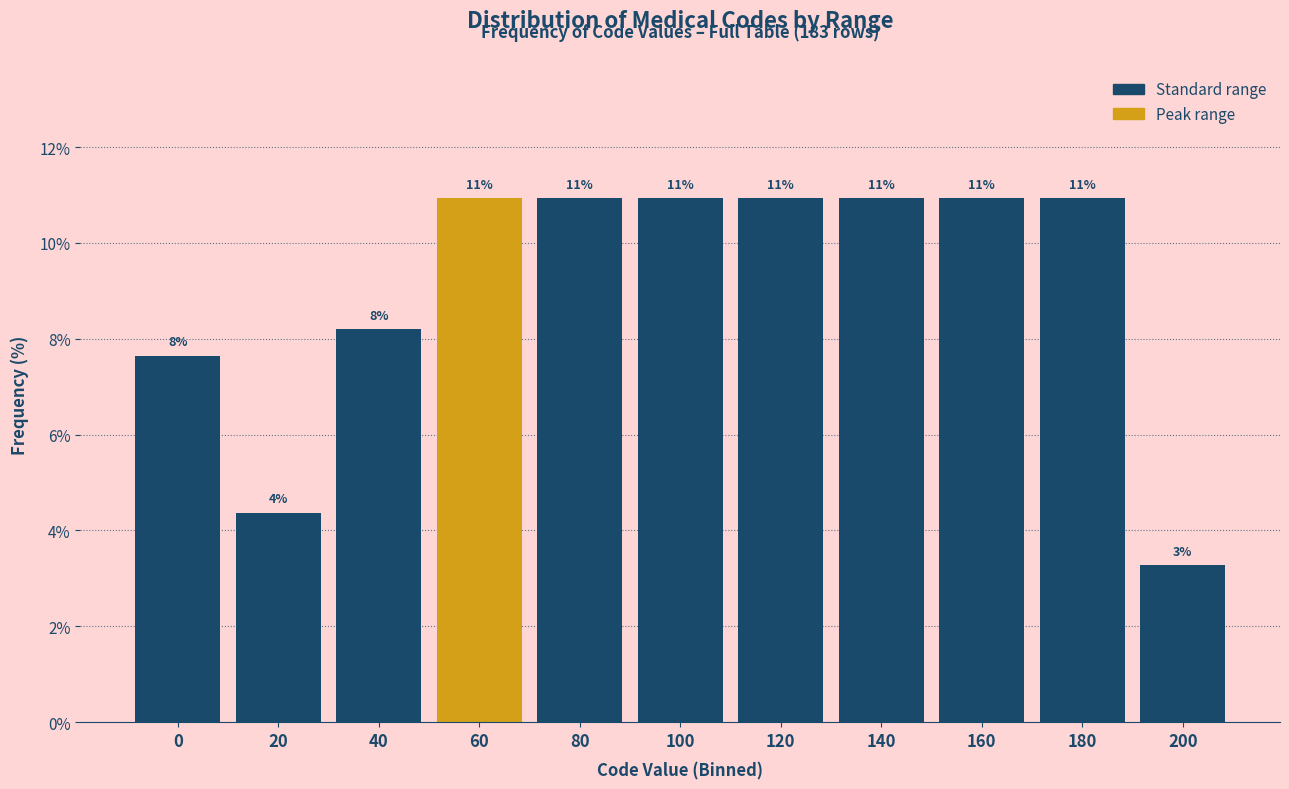

How many bars are there in total?

11